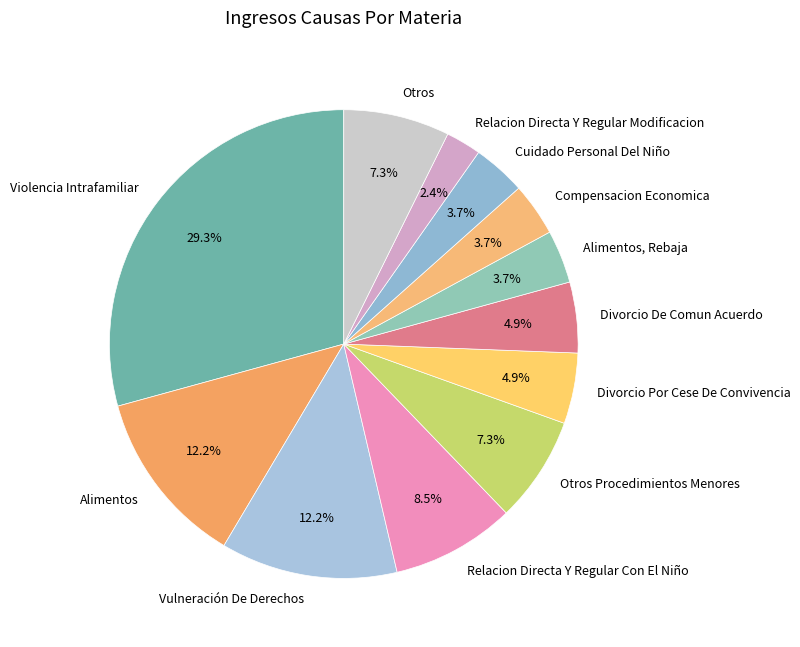

Which category has the smallest portion of the pie?

Relacion Directa Y Regular Modificacion